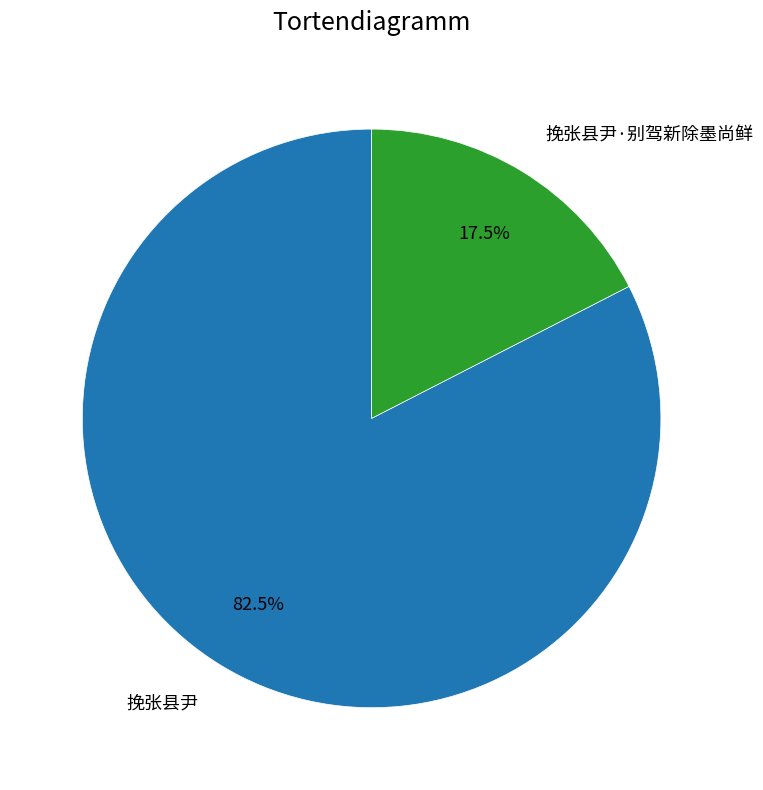

What portion of the pie excludes 挽张县尹?

17.5%